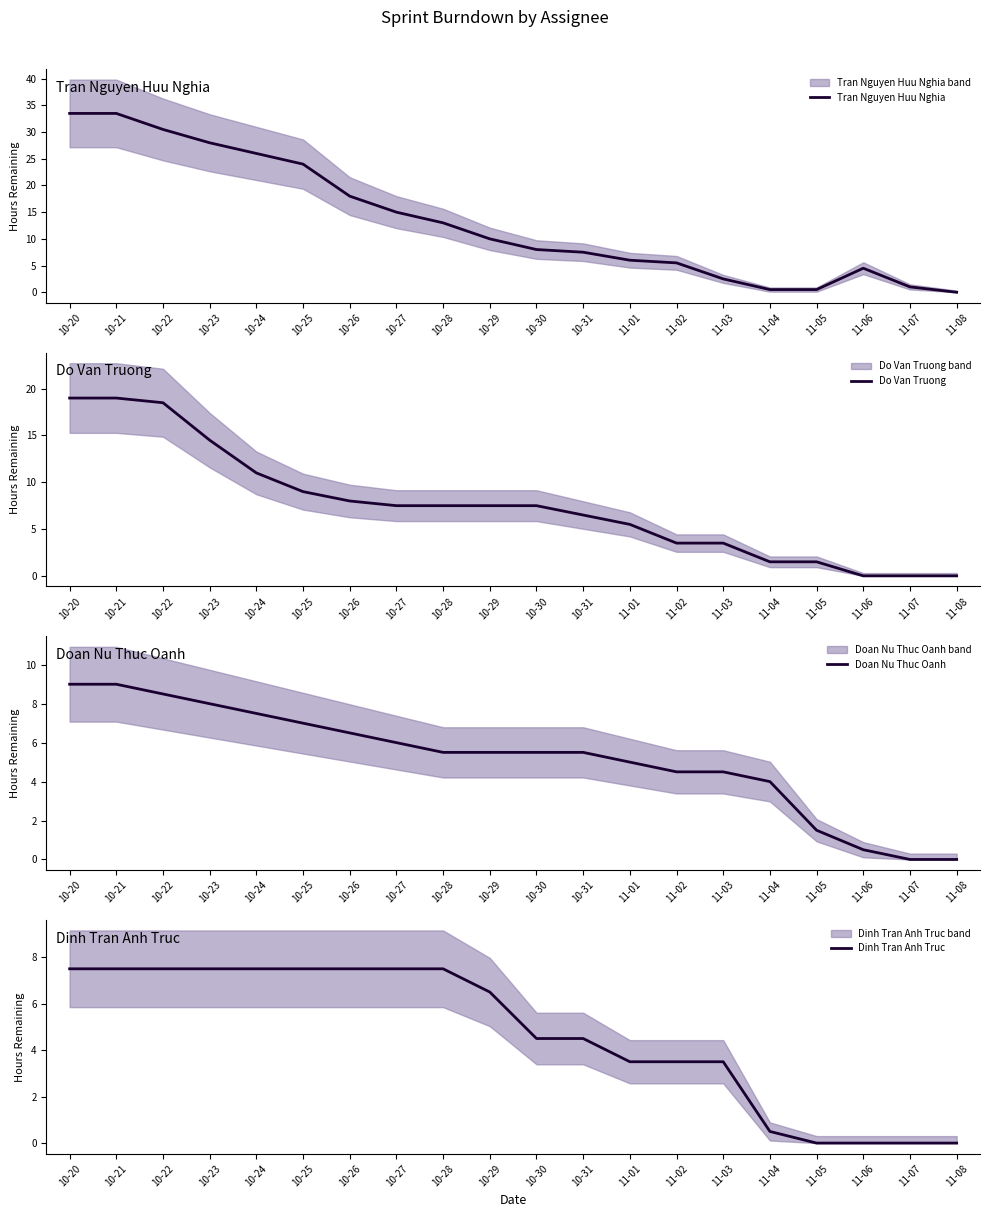

Between 10-30 and 10-22, which is larger?

10-22